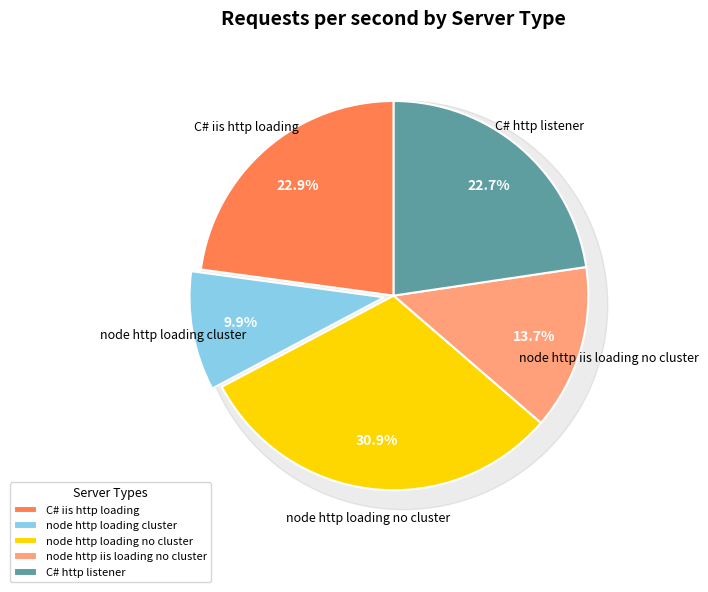

To the nearest percent, what portion does node http loading cluster represent?

10%